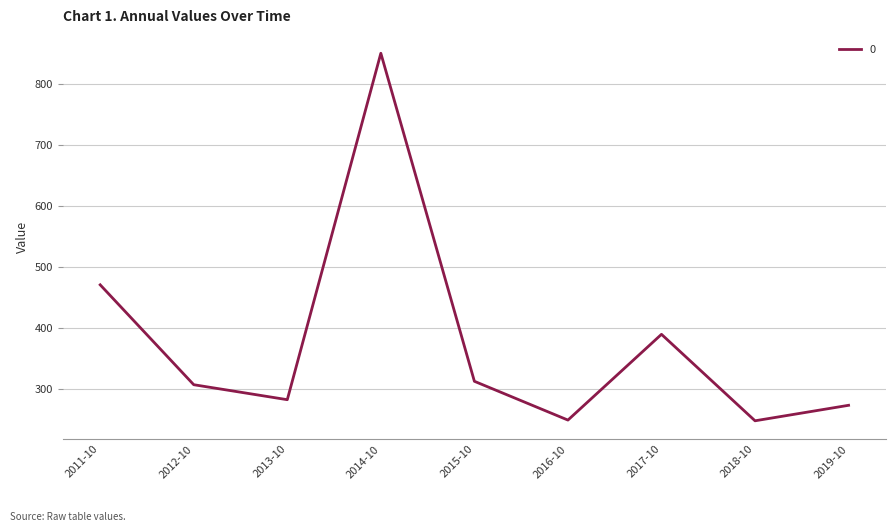

What is the change in value from 2015-10 to 2019-10?

-39.3